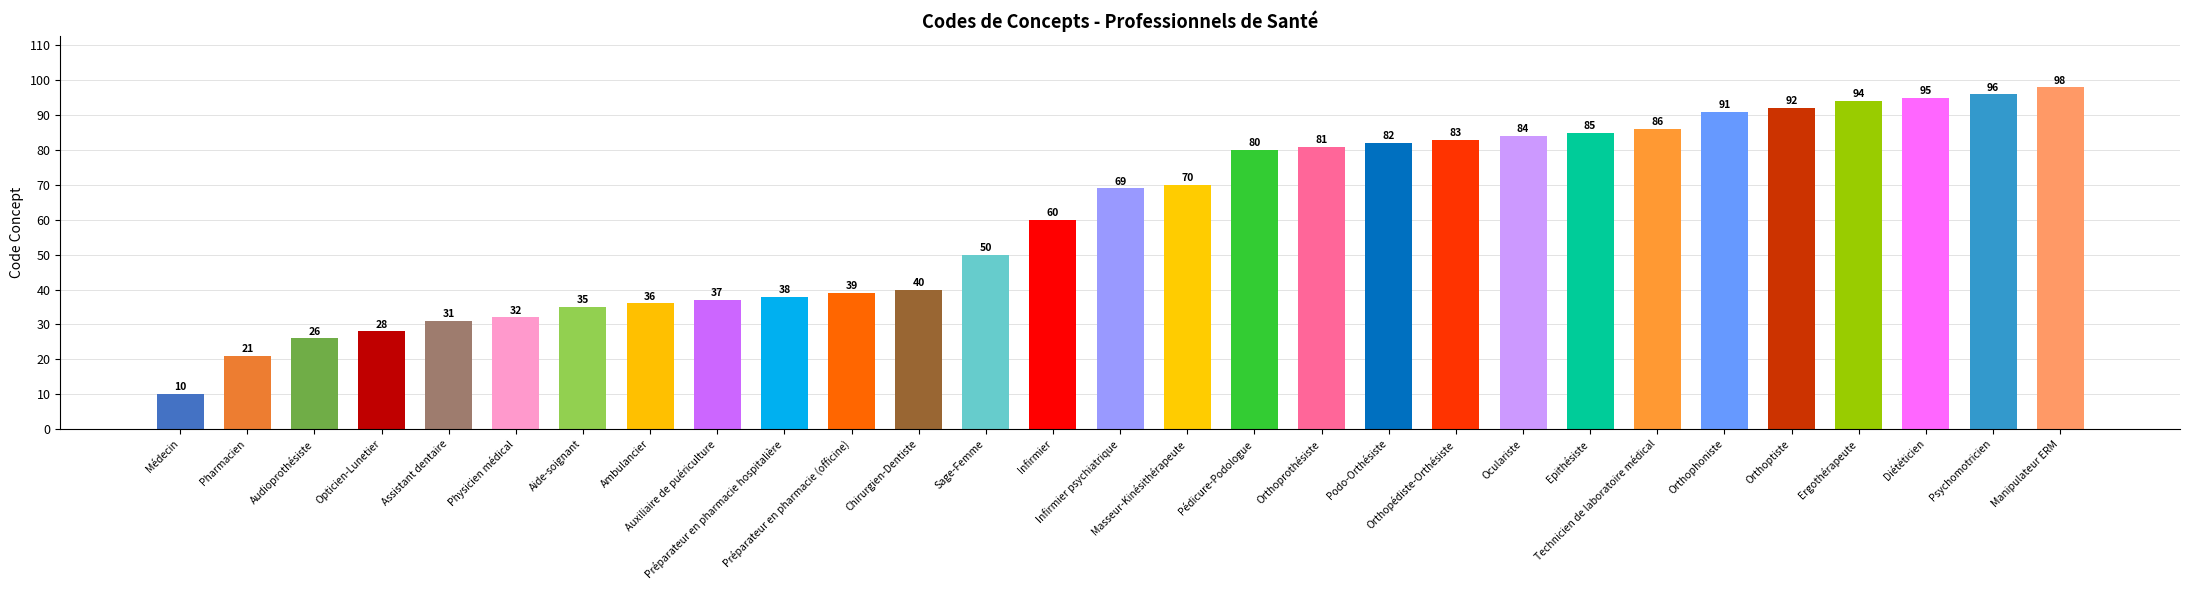

What is the label of the 24th bar from the right?

Physicien médical